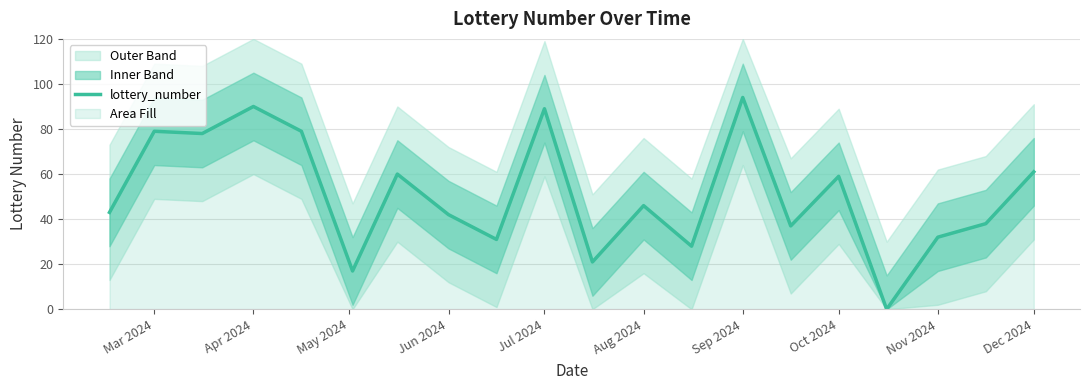

True or false: there are more than 0 points higher than both neighbors.

True